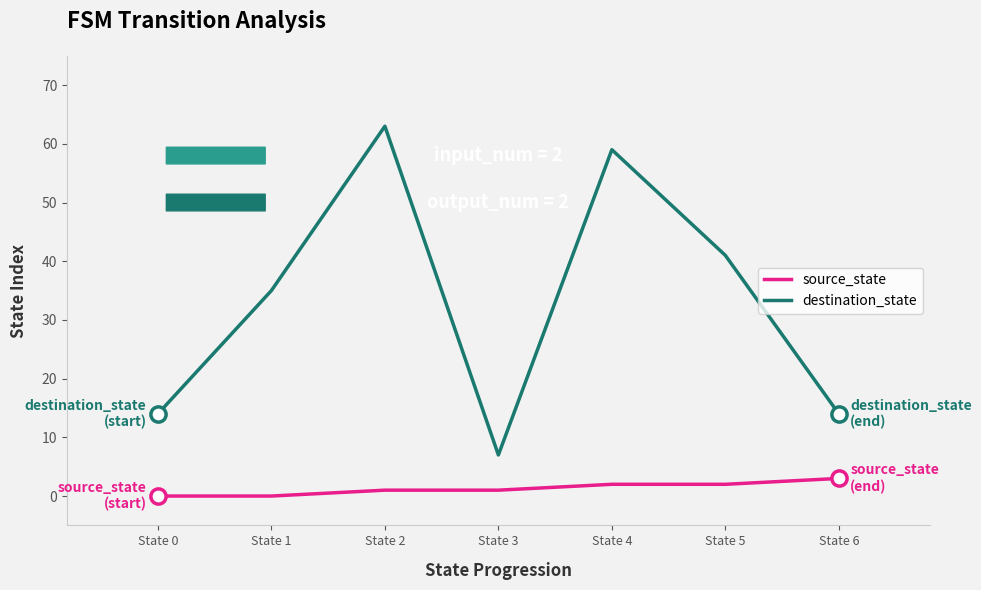

What are all the series names shown in the legend?

source_state, destination_state